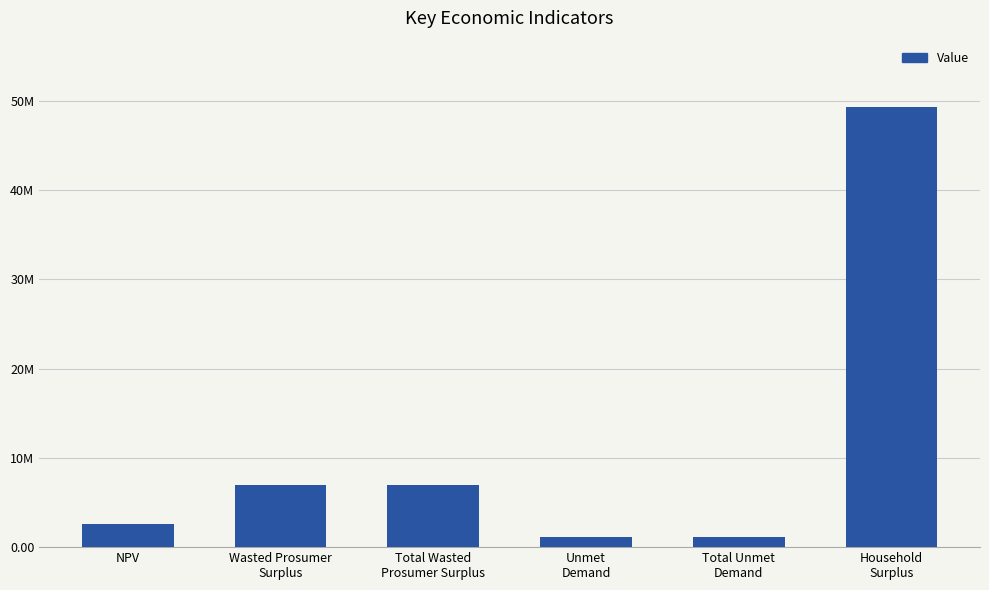

What is the label of the 4th bar from the left?

Unmet
Demand